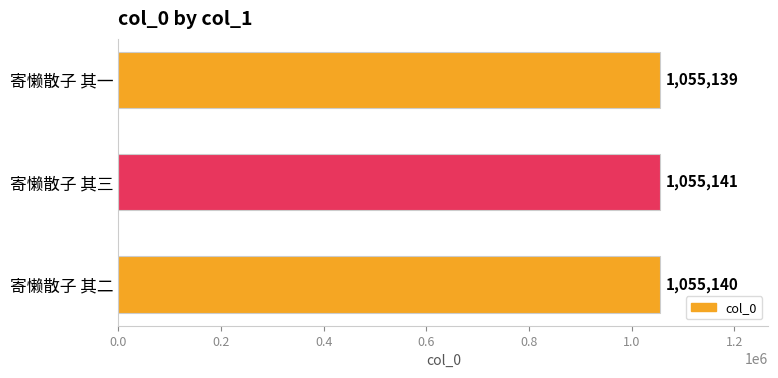

Rank the categories by value from lowest to highest.

寄懒散子 其一, 寄懒散子 其二, 寄懒散子 其三